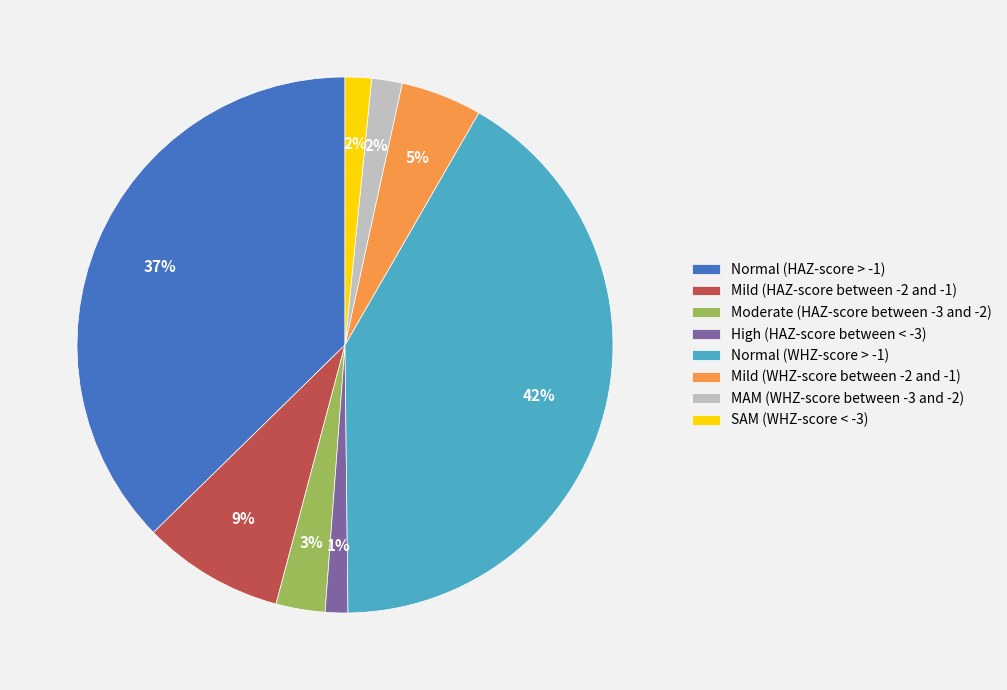

To the nearest percent, what is the combined percentage of Normal (WHZ-score > -1) and High (HAZ-score between < -3)?

43%